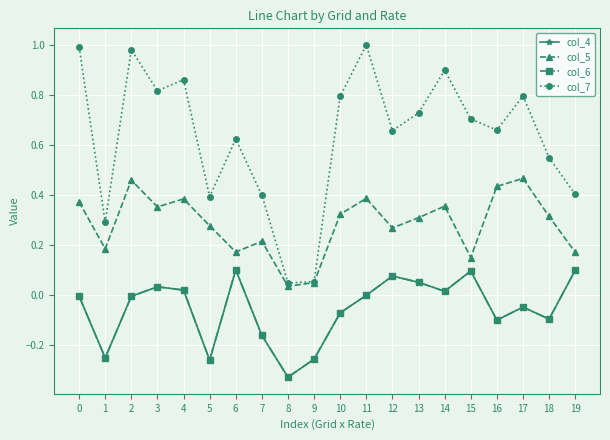

What is the difference between the maximum and second lowest values in the col_5 series?

0.4